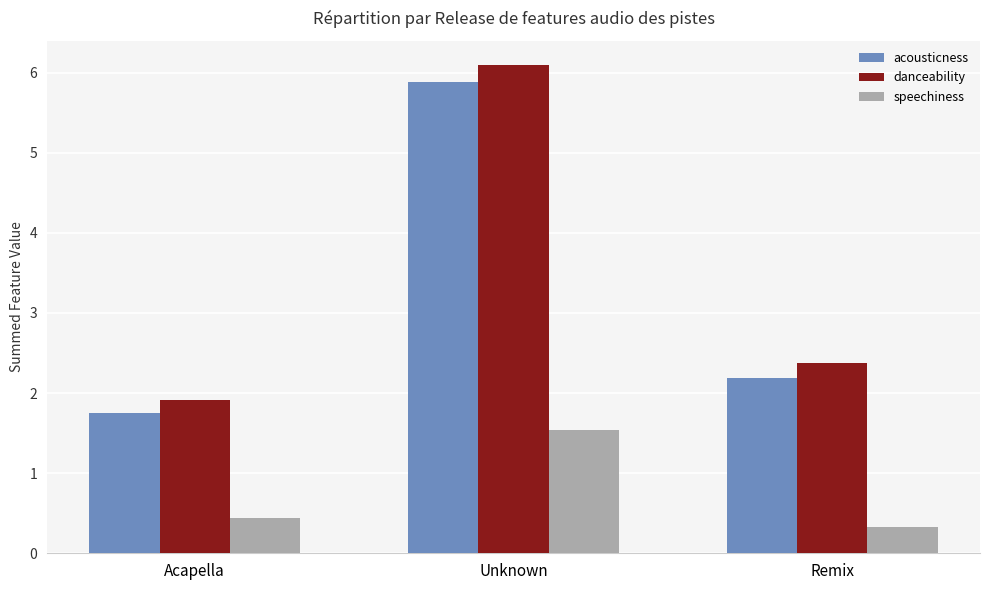

What is the difference between the maximum and minimum values in the acousticness series?

4.1